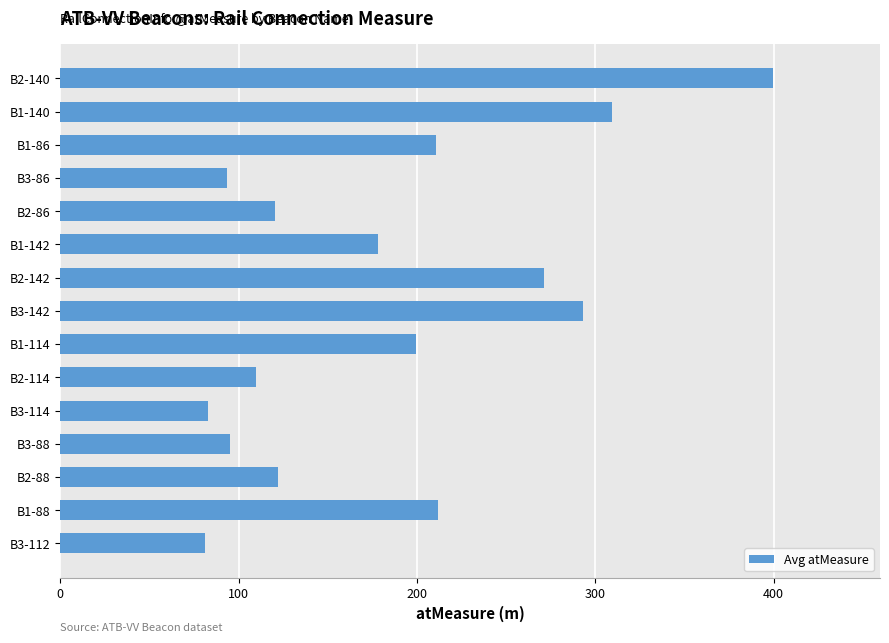

What is the sum of the values at B1-88 and B1-142?

390.1